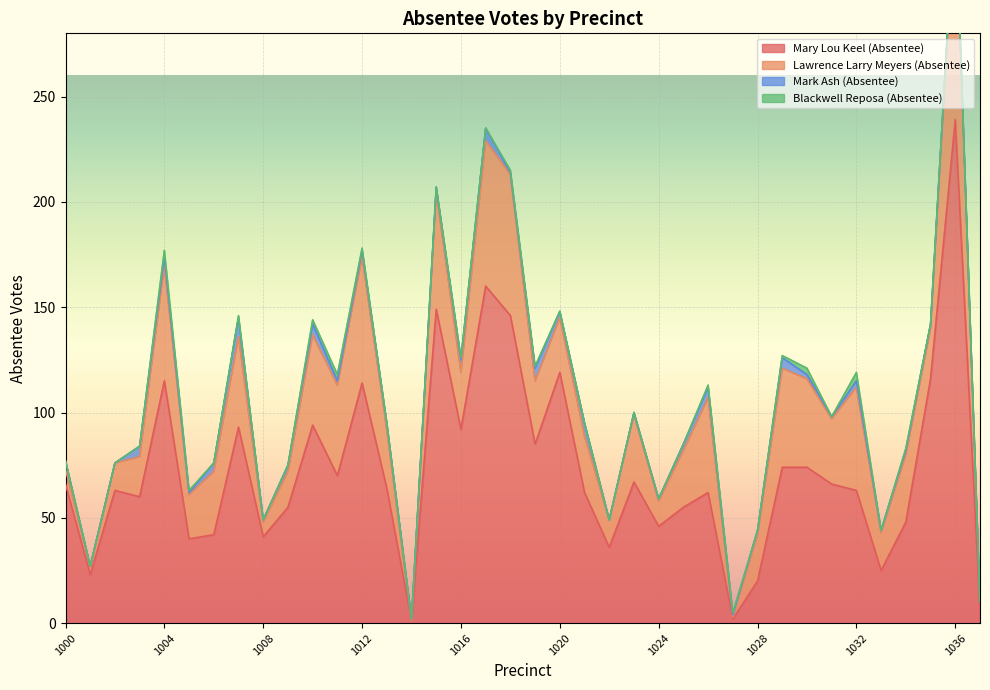

At which category is the sum across all series the highest?

1036